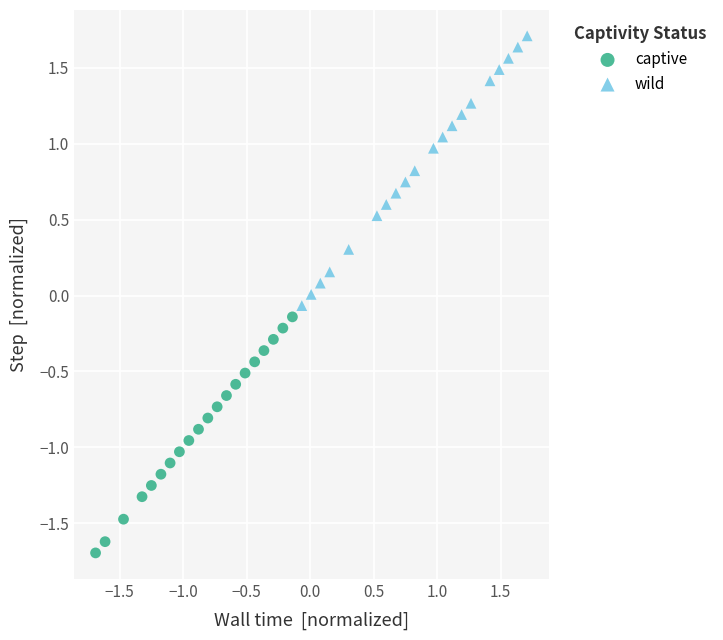

Which series contains the lowest Y value?

captive